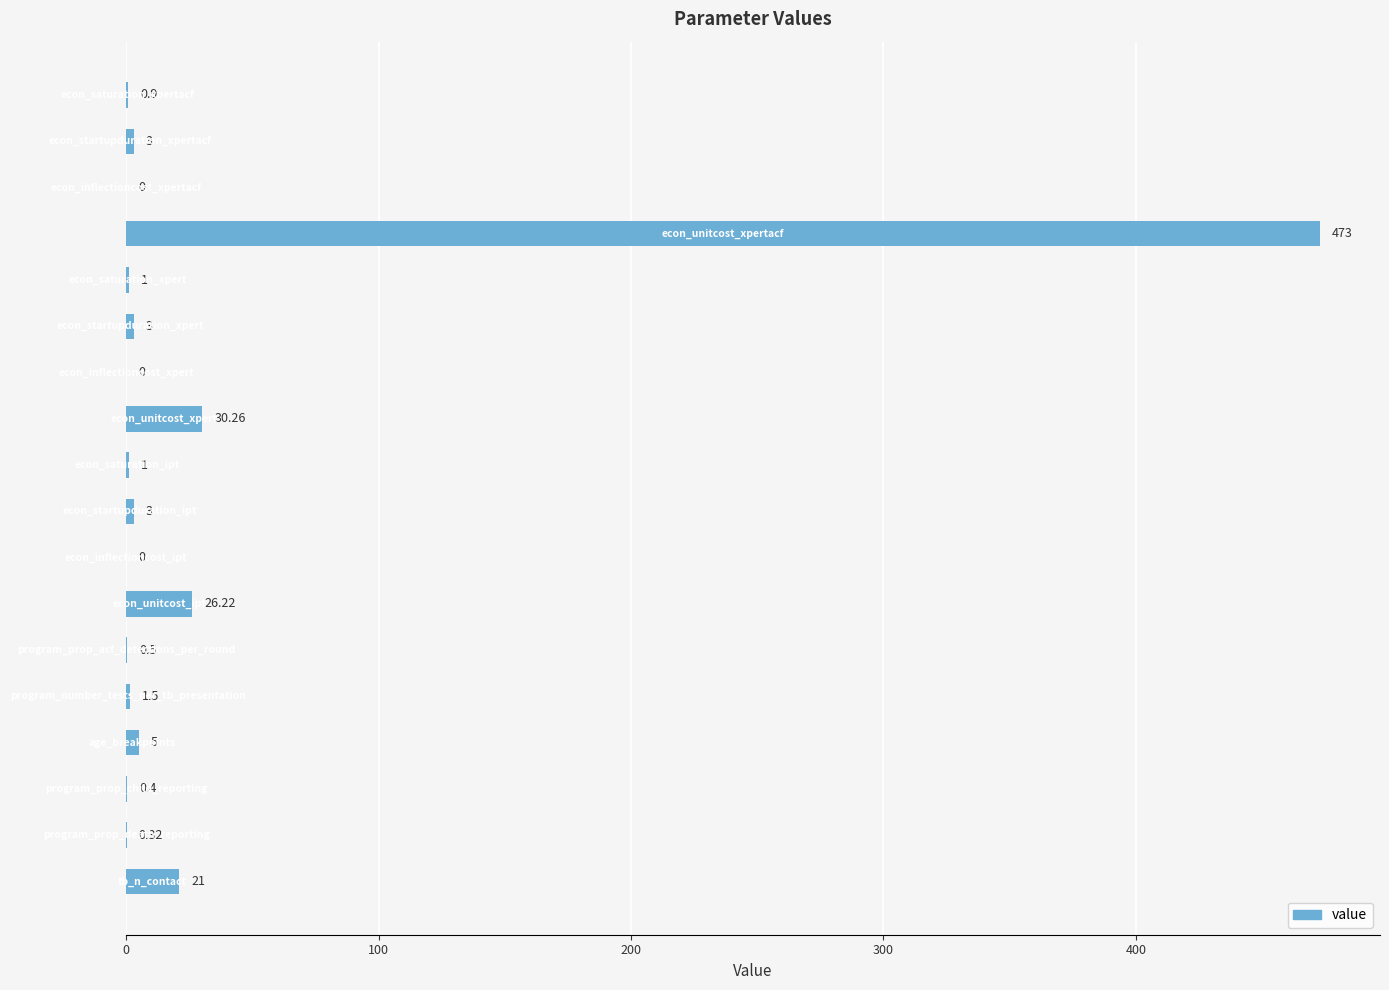

How many series are shown in this chart?

1